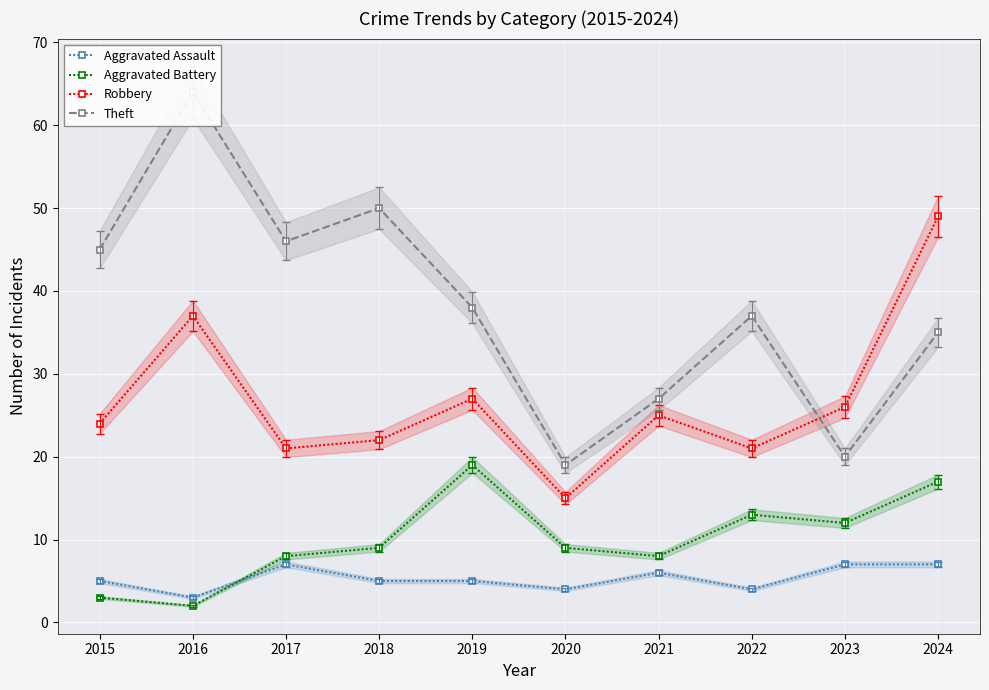

What is the value of the Robbery point at the 4th from the left?

22